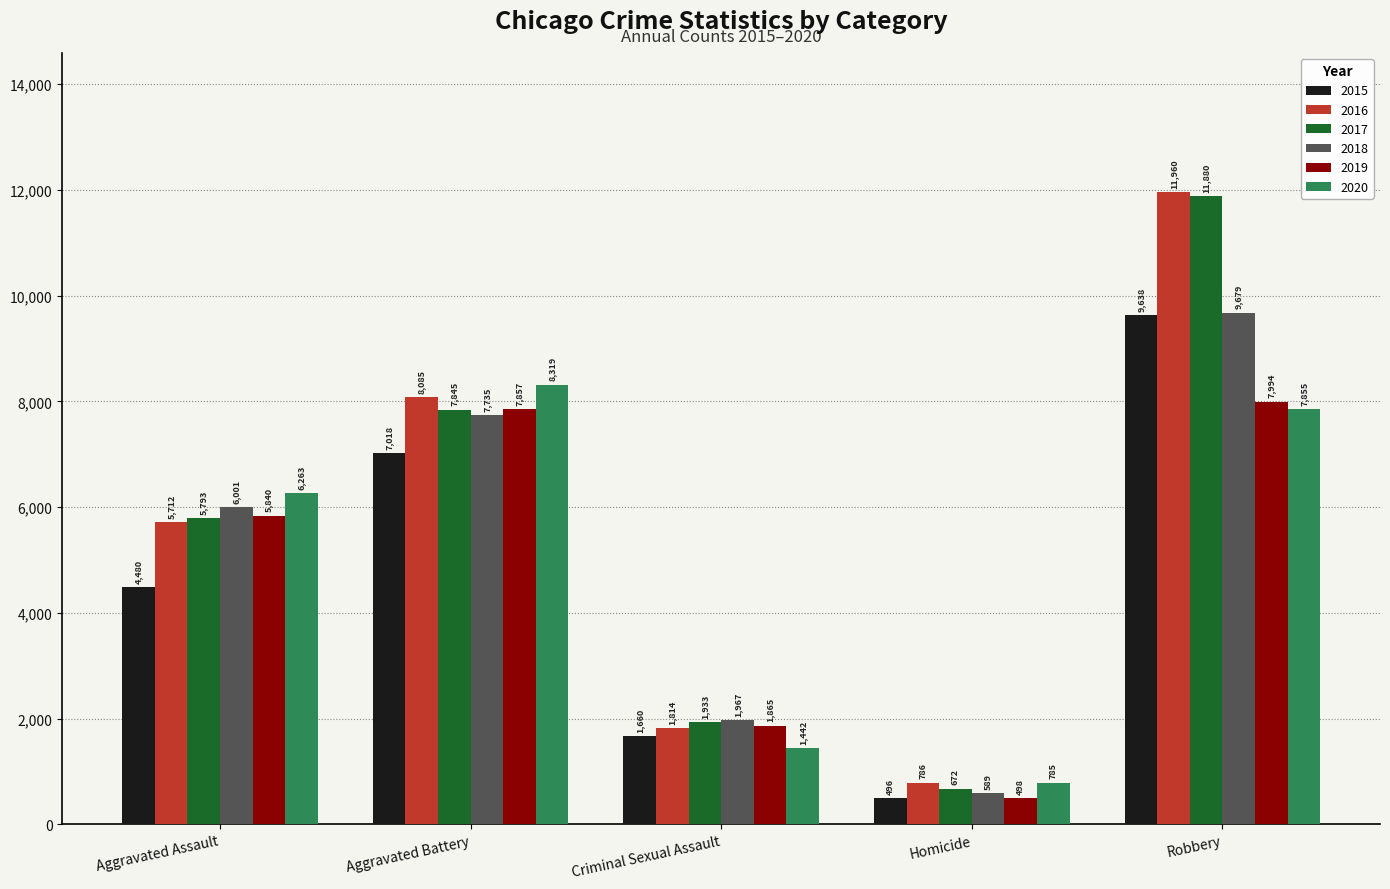

How many categories are shown in the chart?

5